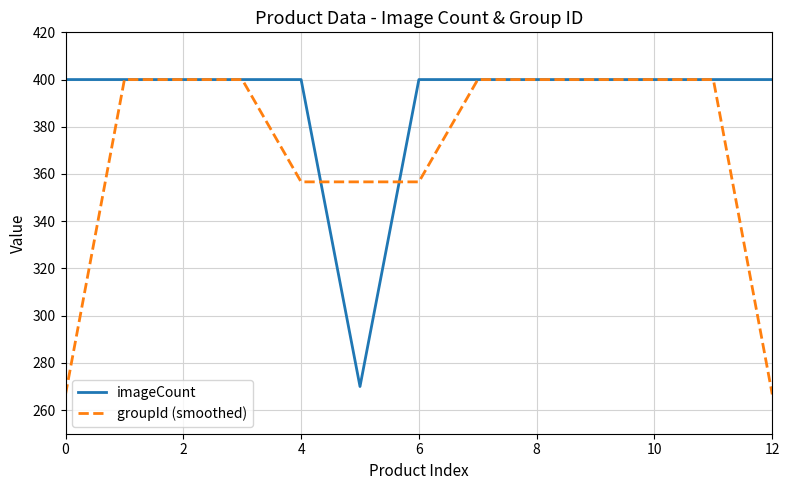

Rank the series by their average value, from lowest to highest.

groupId (smoothed), imageCount